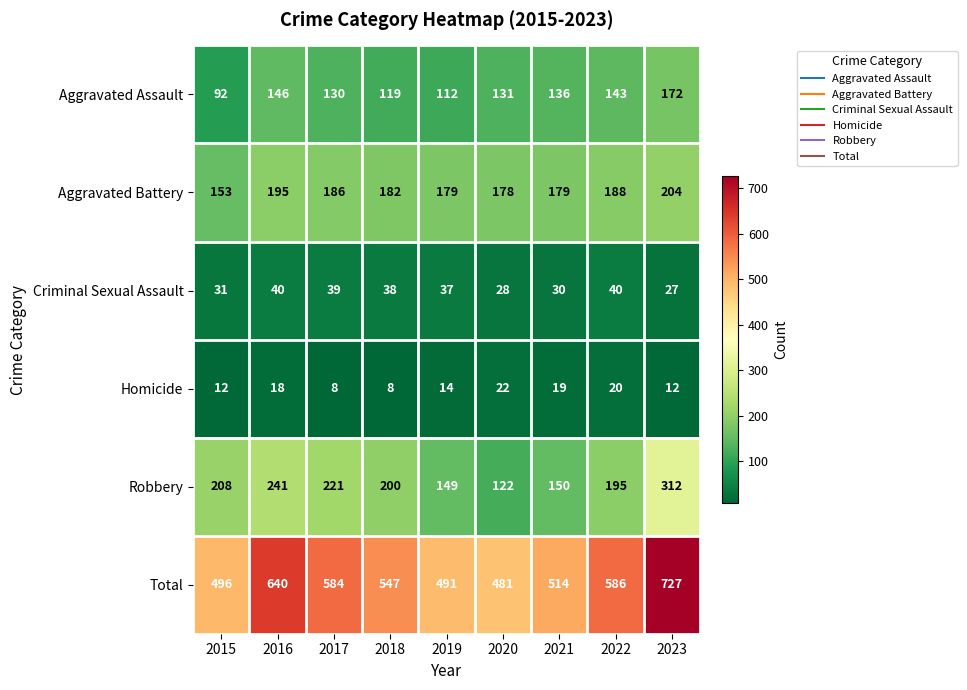

How many data points does each series have?

9